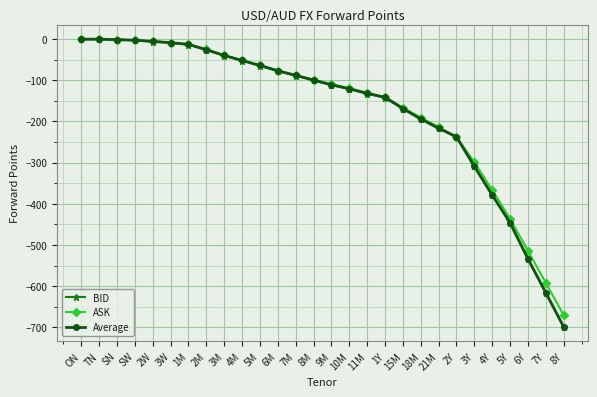

How many values in the Average series exceed -99?

13